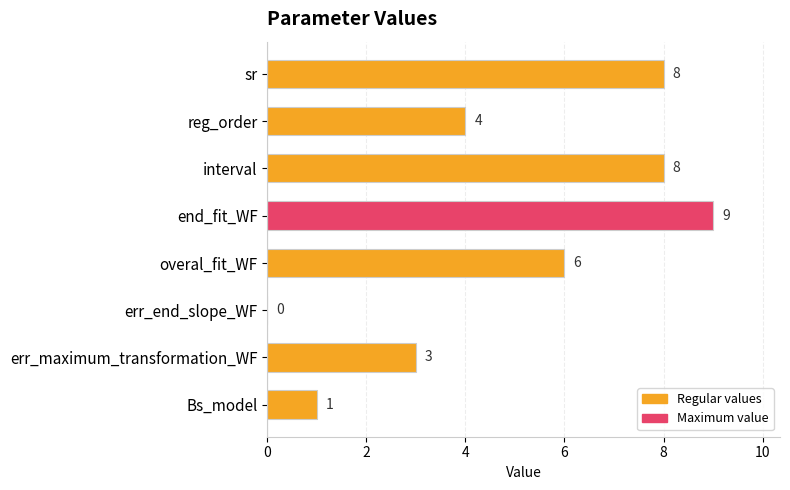

What is the maximum value shown in the chart?

9